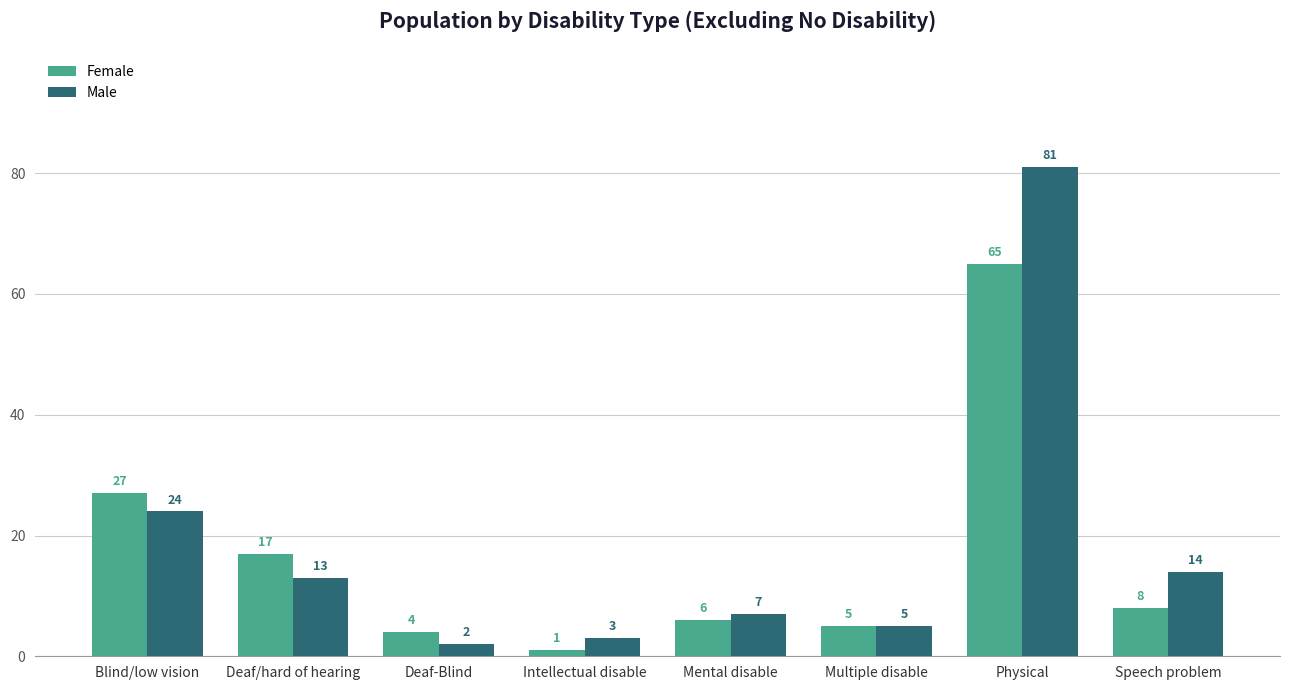

List the series in order of their overall mean, highest first.

Male, Female